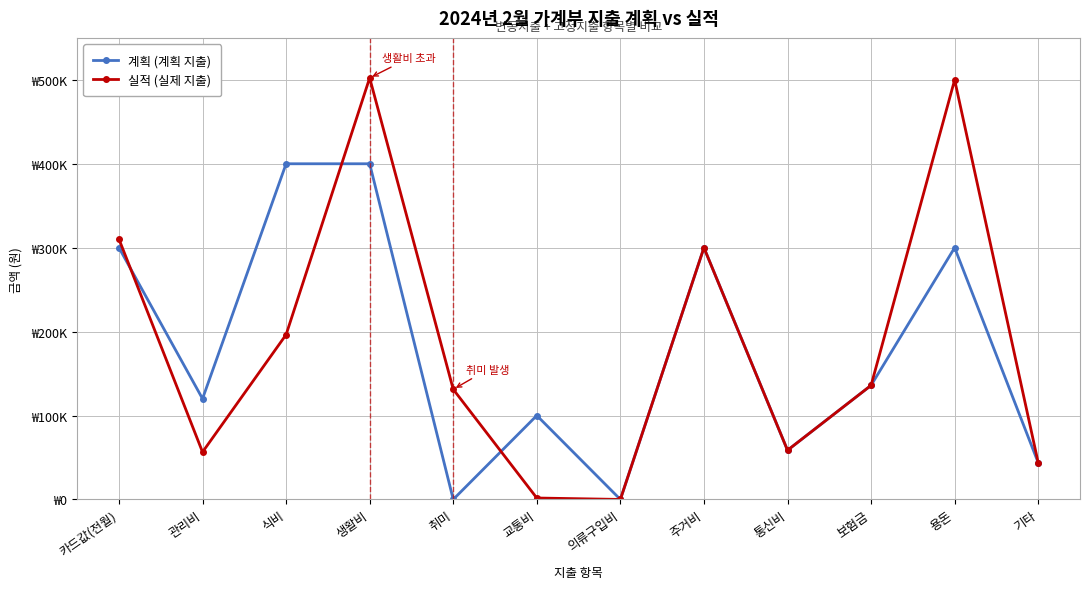

In 계획 (계획 지출), how many points are higher than both neighbors (excluding endpoints)?

3